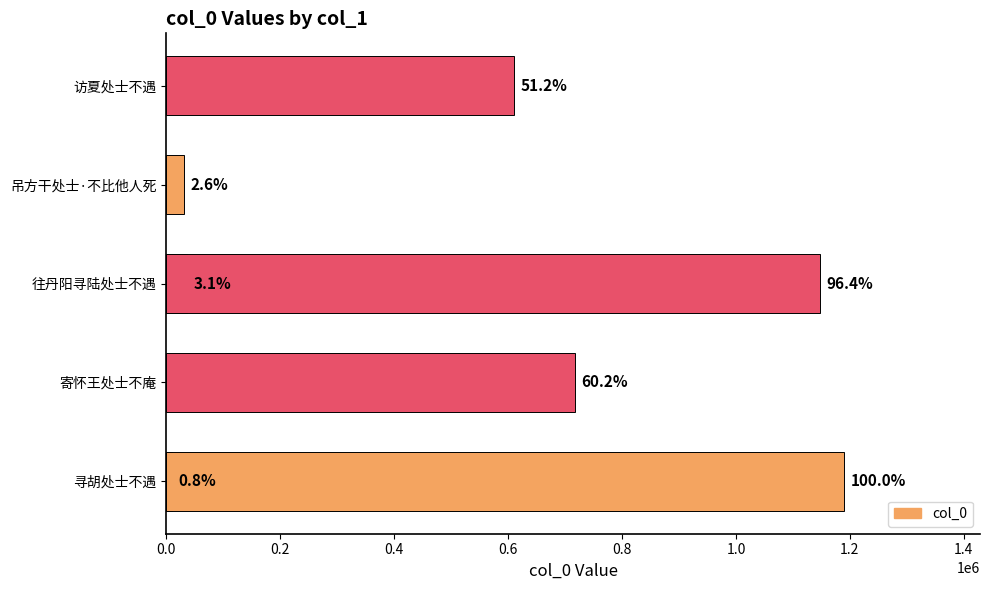

Are the bars grouped side by side (vs. stacked)?

No